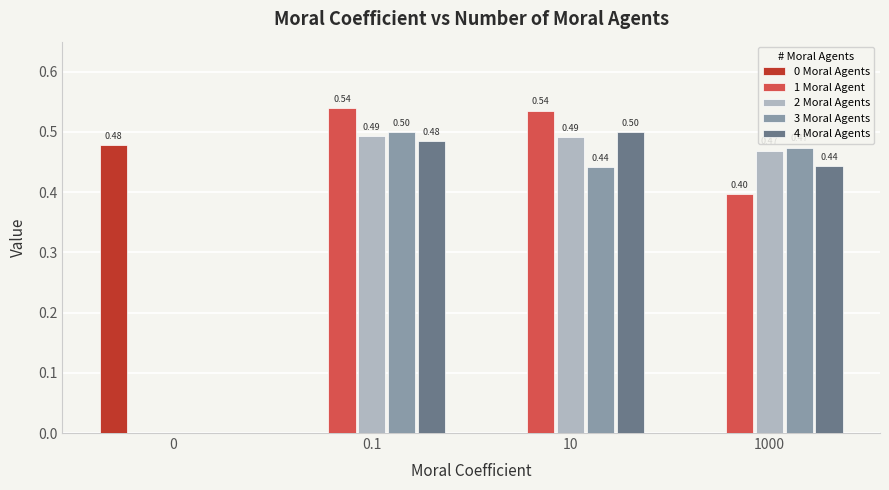

What value does the 1 Moral Agent series have at 10?

0.5